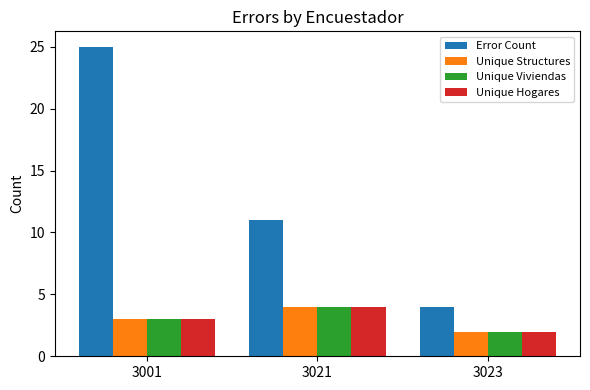

What is the total value across all series at 3001?

34